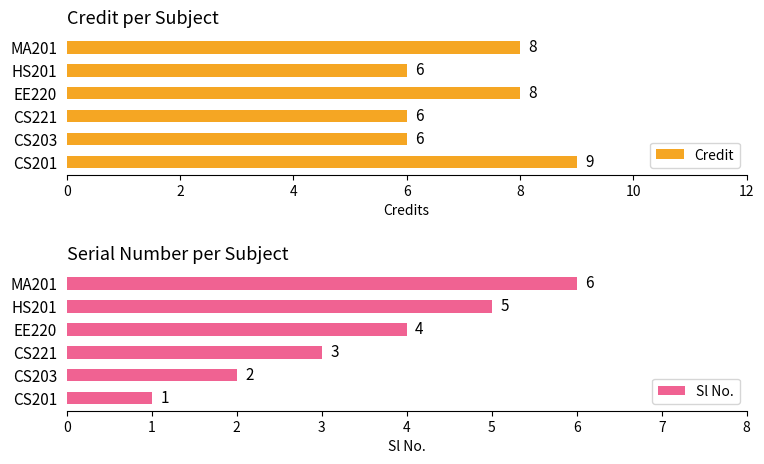

Rank the series at 4 from lowest to highest value.

Sl No., Credit